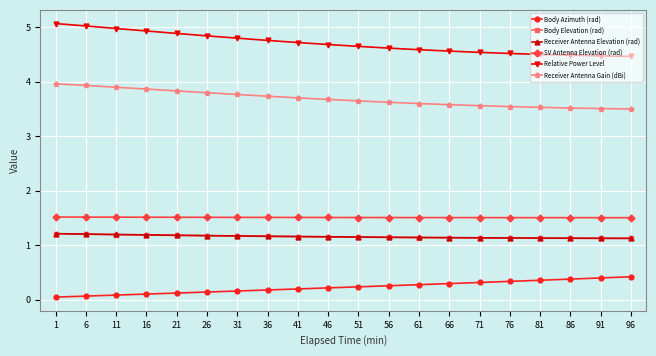

What is the value of the SV Antenna Elevation (rad) point at the 2nd from the left?

1.5